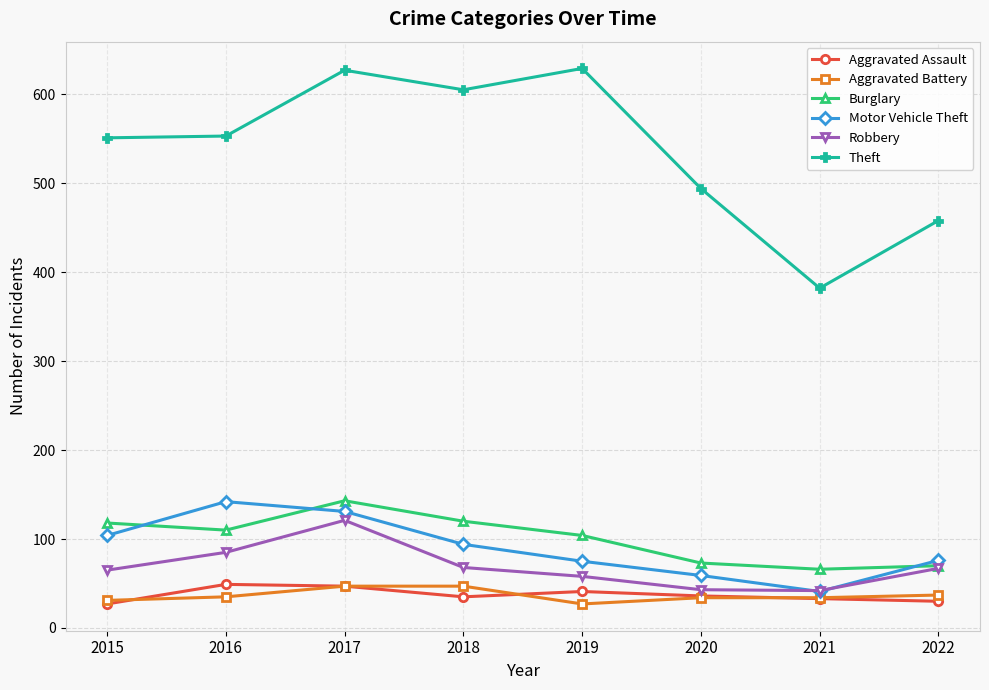

What is the value of the Aggravated Assault point at the 6th from the left?

36